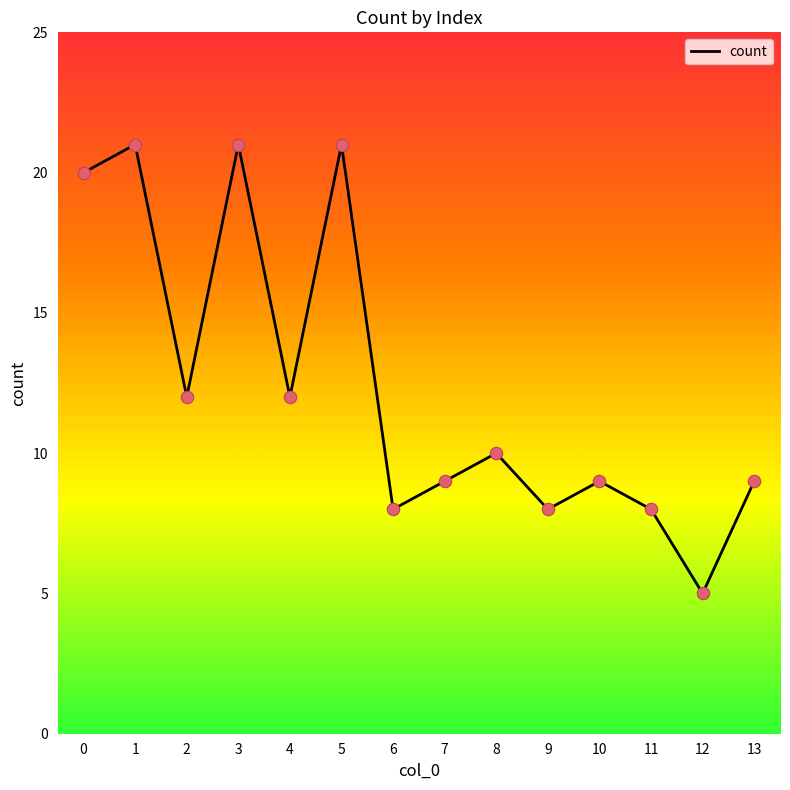

Between 1 and 0, which is larger?

1